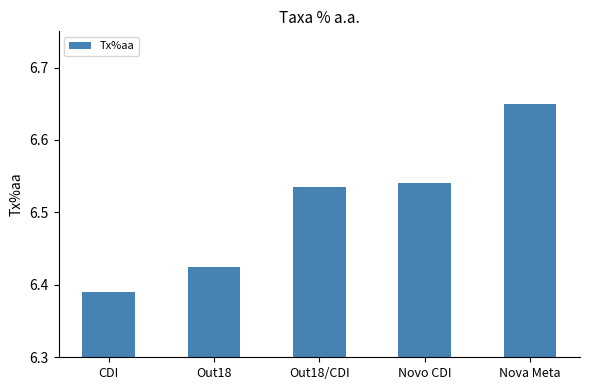

List the labels in order of value, smallest first.

CDI, Out18, Out18/CDI, Novo CDI, Nova Meta